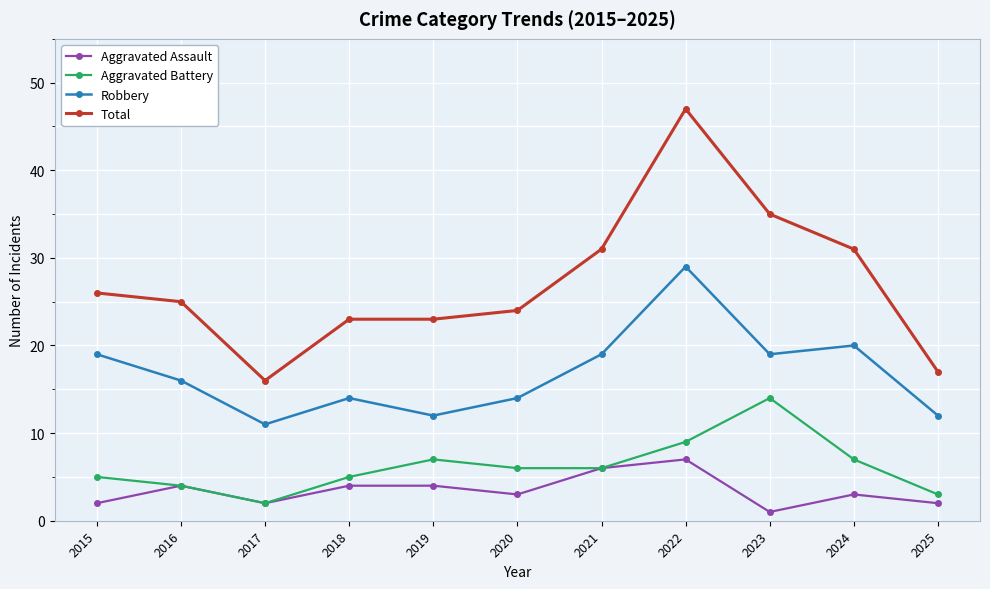

At which label does Aggravated Battery reach its peak?

2023